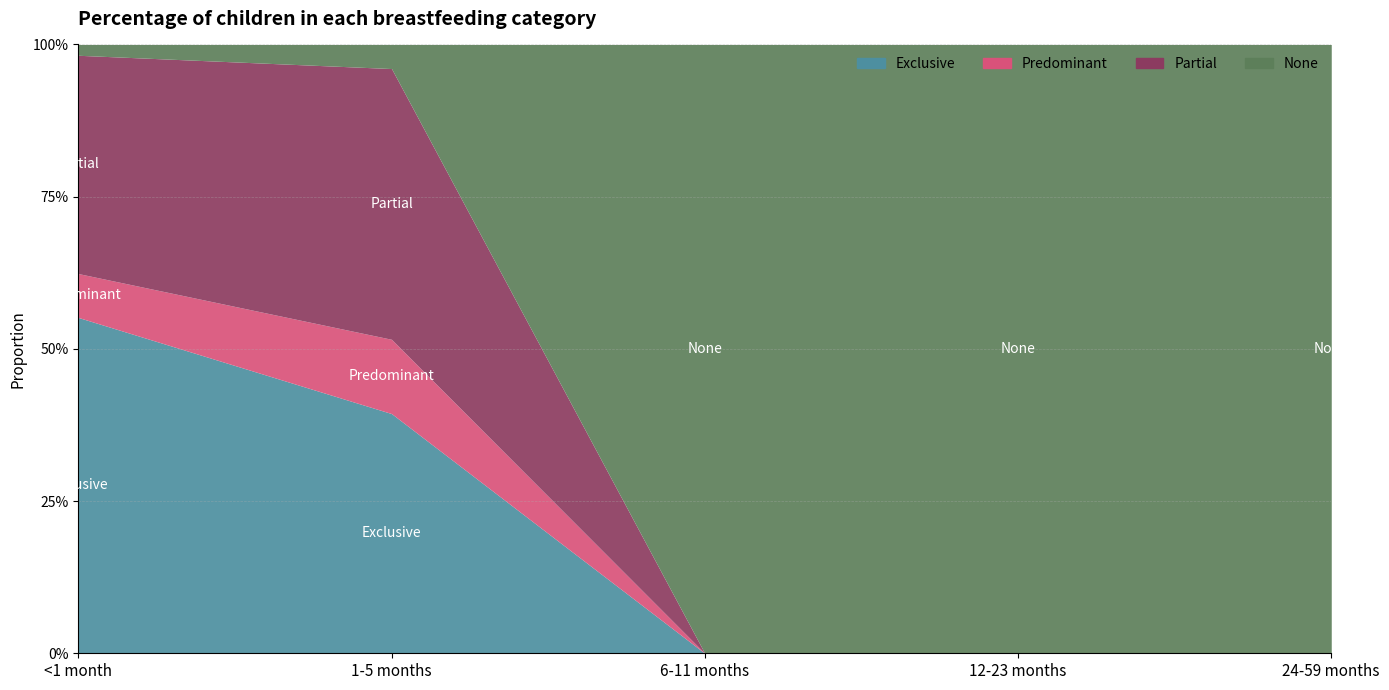

What is the difference between the highest and lowest values at <1 month?

0.5